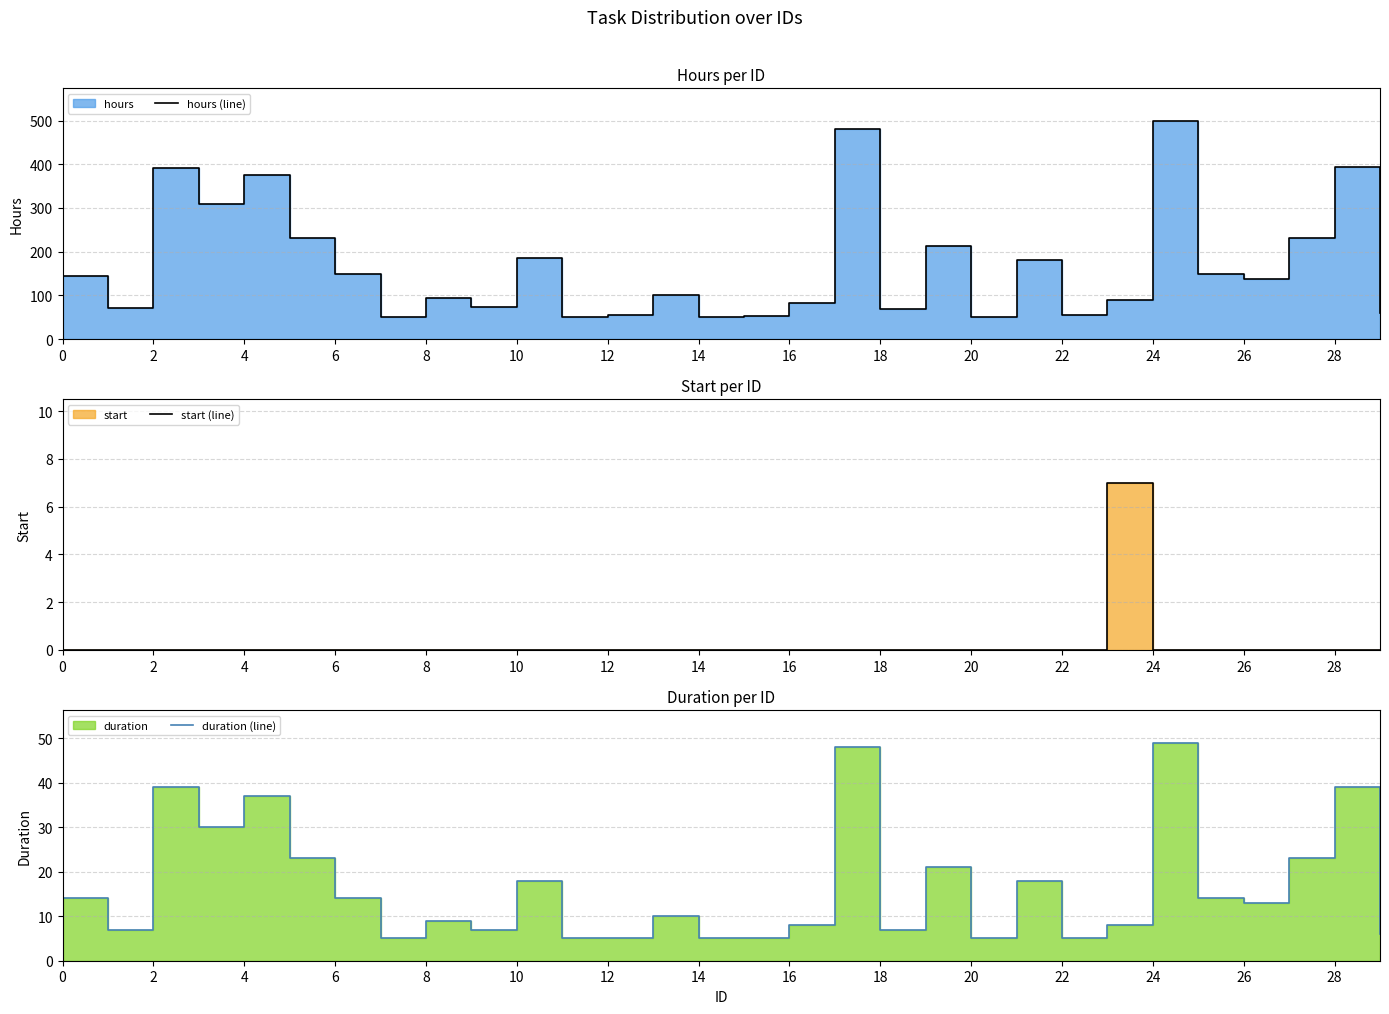

Rank the series by their maximum value, from highest to lowest.

hours (line), duration (line), start (line)